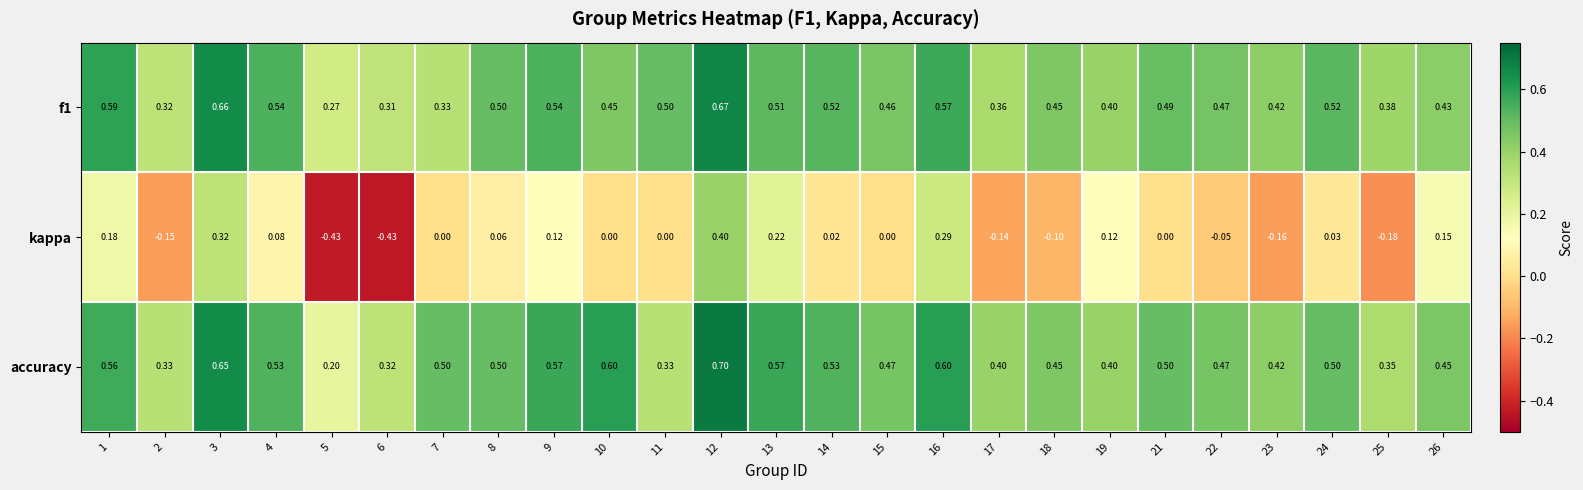

Which series has the largest total across all categories?

accuracy